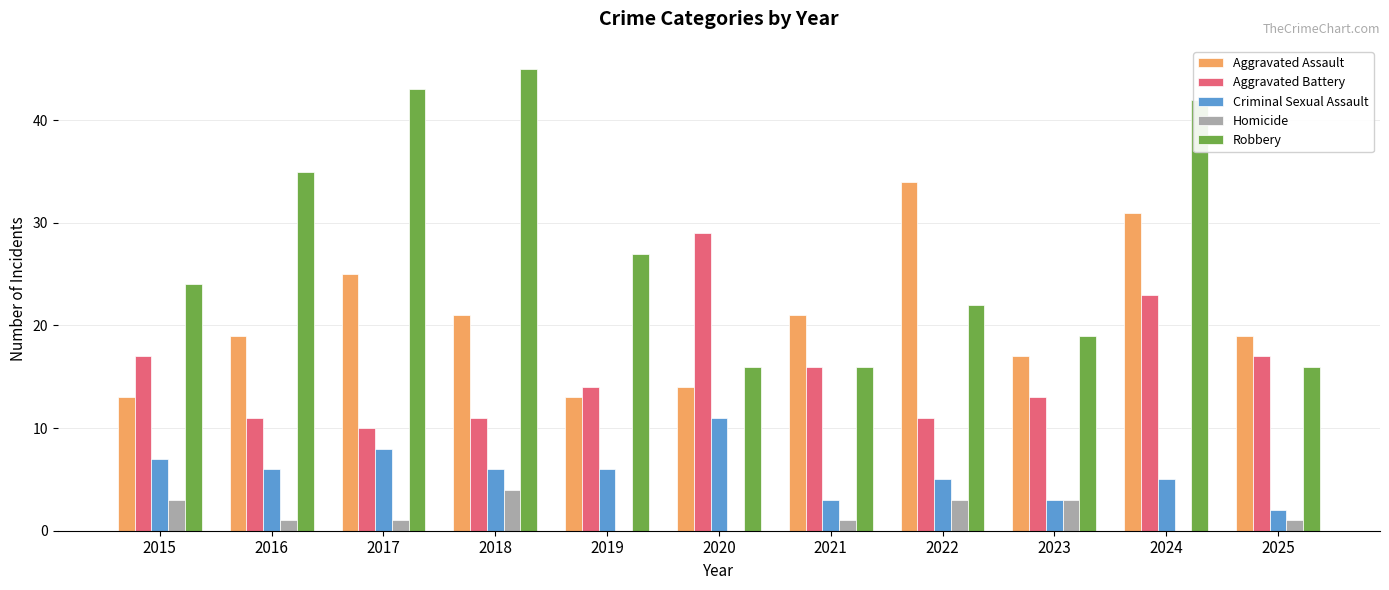

The Criminal Sexual Assault series shows 11 at 2020. True or false?

True